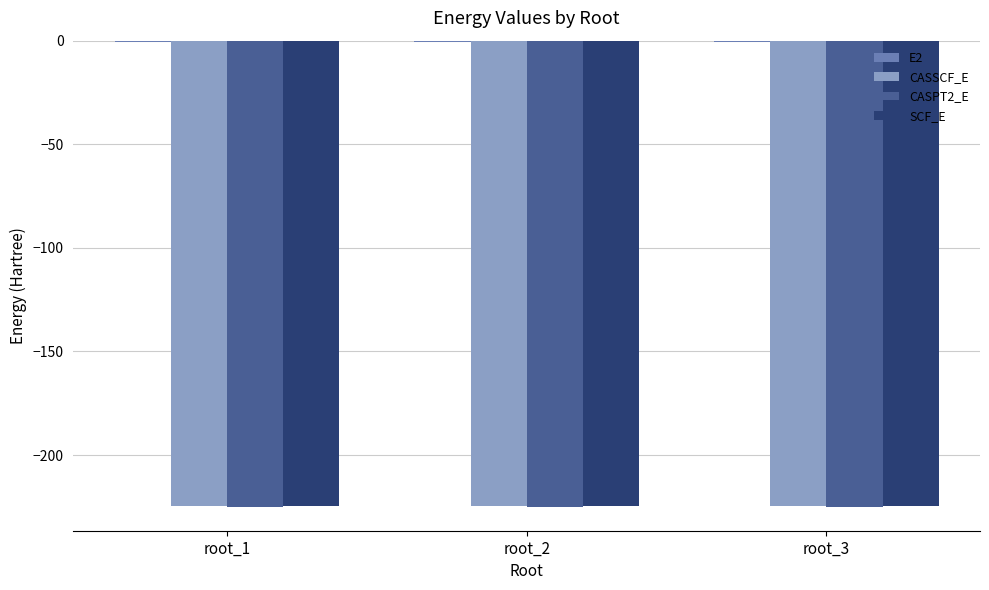

What is the total value across all series at root_2?

-674.9